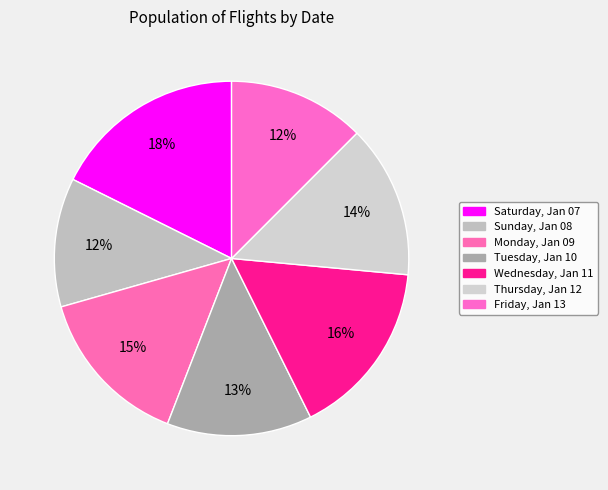

The Wednesday, Jan 11 slice represents 16% of the pie. True or false?

True